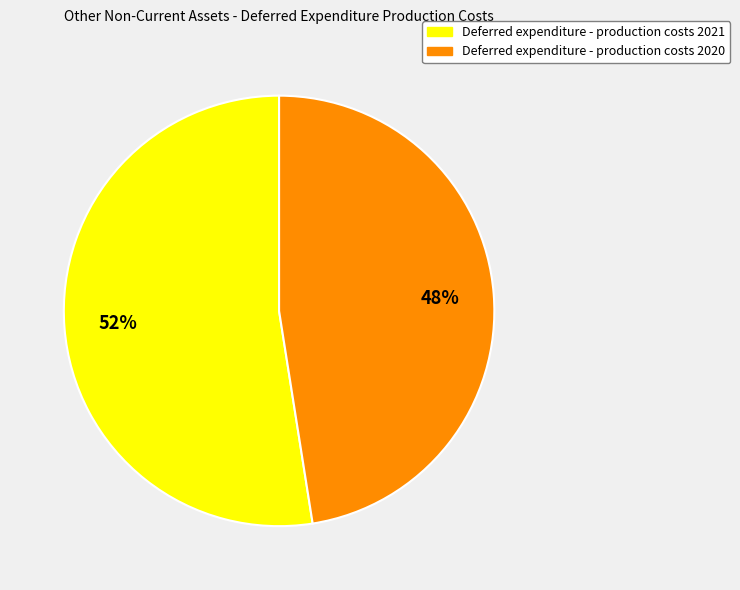

How many slices are in this pie chart?

2